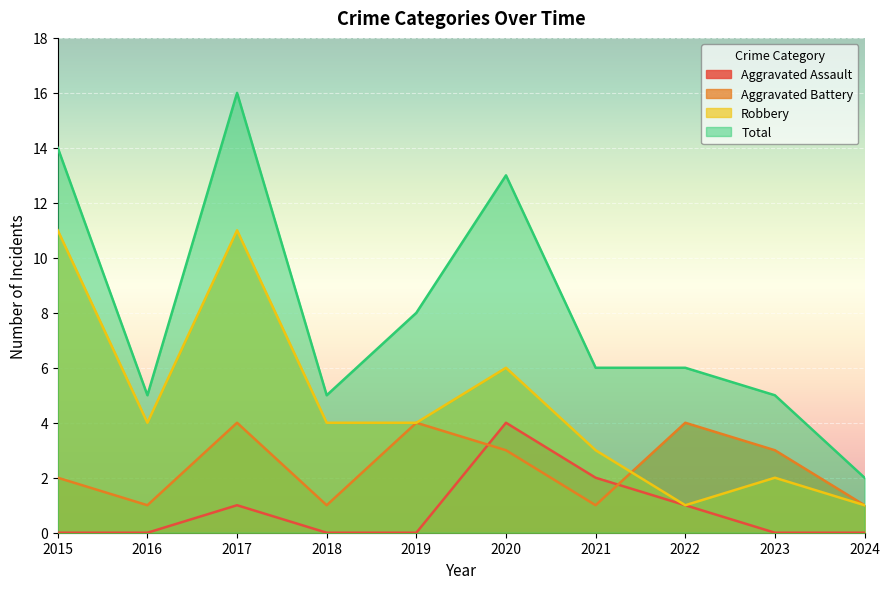

At which category is the sum across all series the highest?

2017